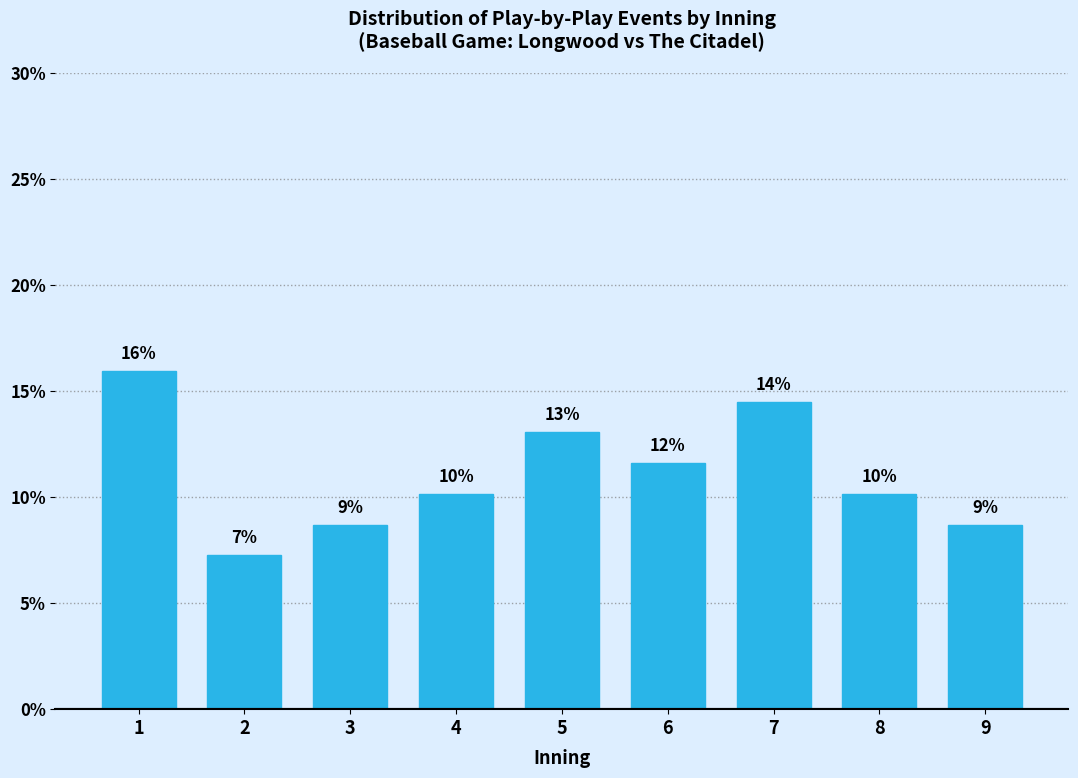

How many bars are there in total?

9